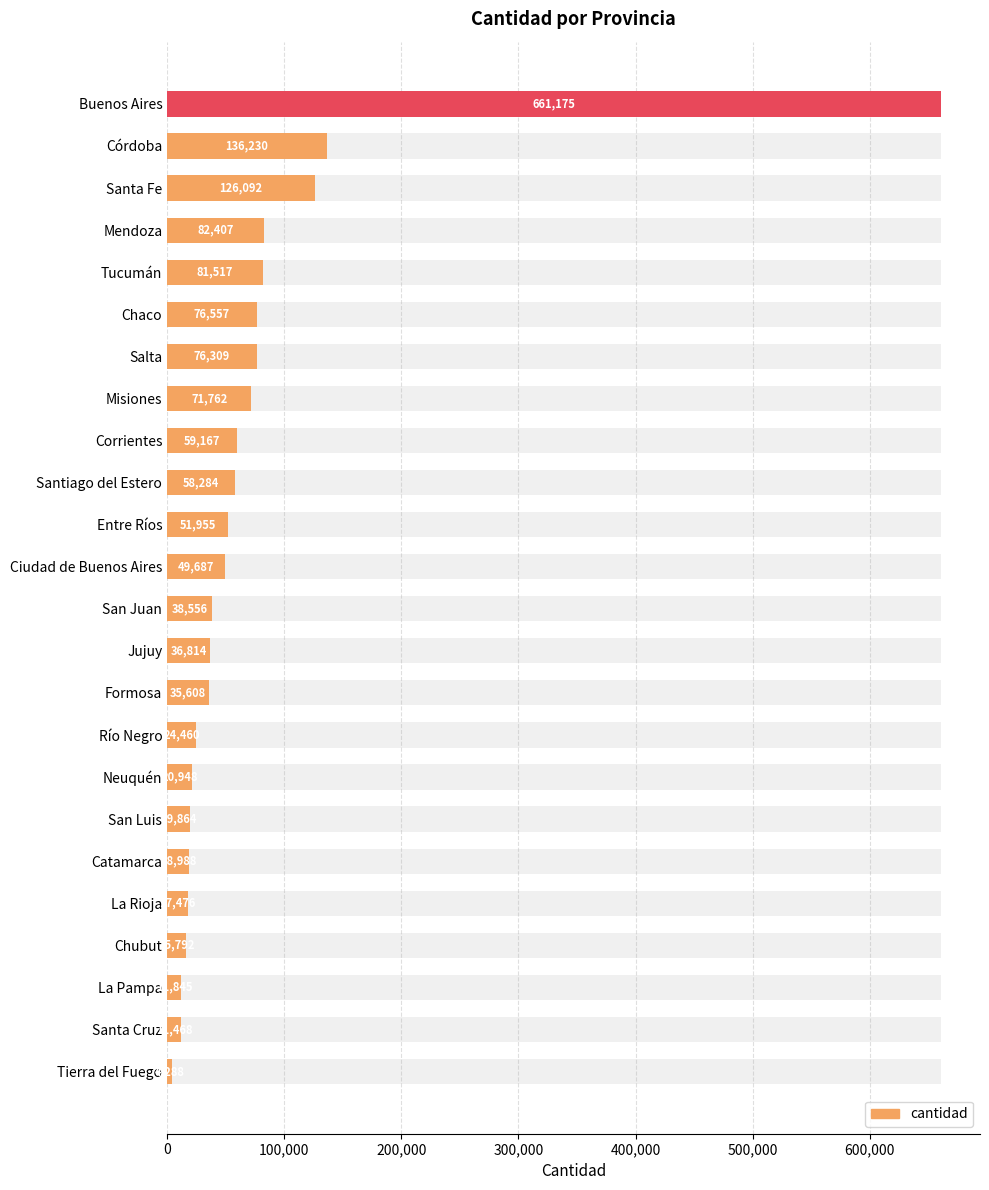

What is the change in value from Entre Ríos to Río Negro?

-27495